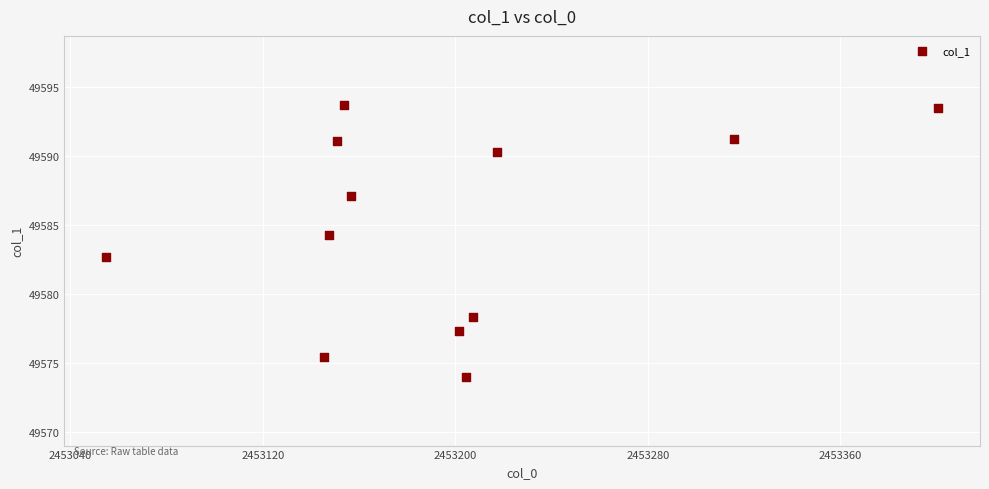

What is the average Y value?

49584.9